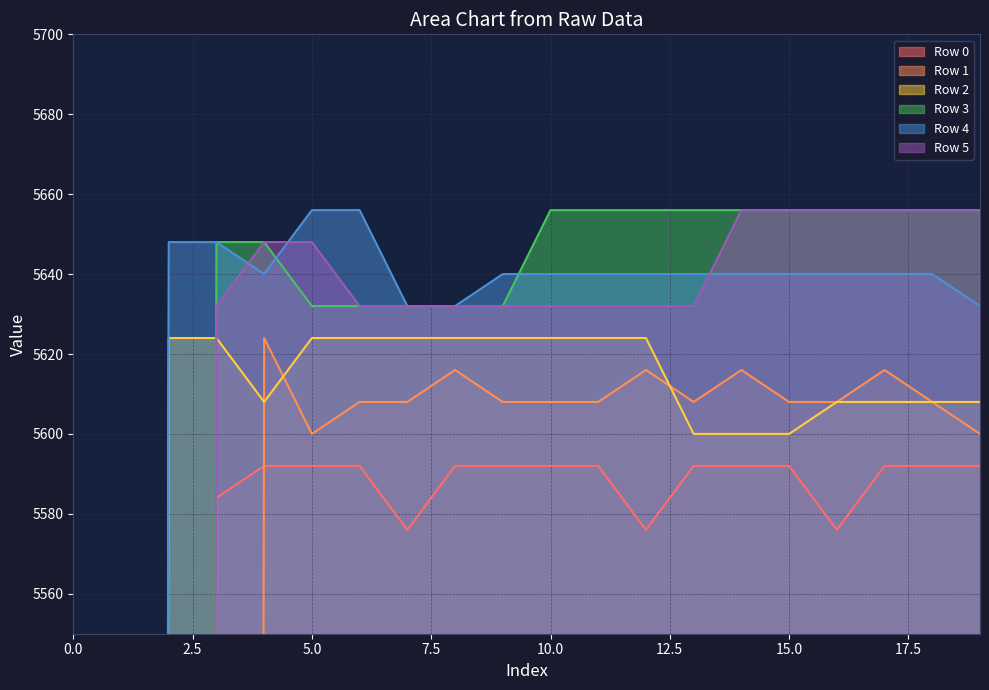

What is the difference between the maximum and minimum values in the Row 1 series?

5624